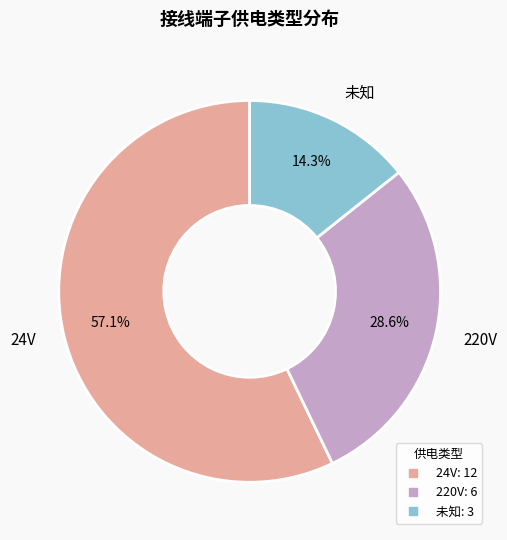

What is the total percentage of 24V and 未知?

71.4%